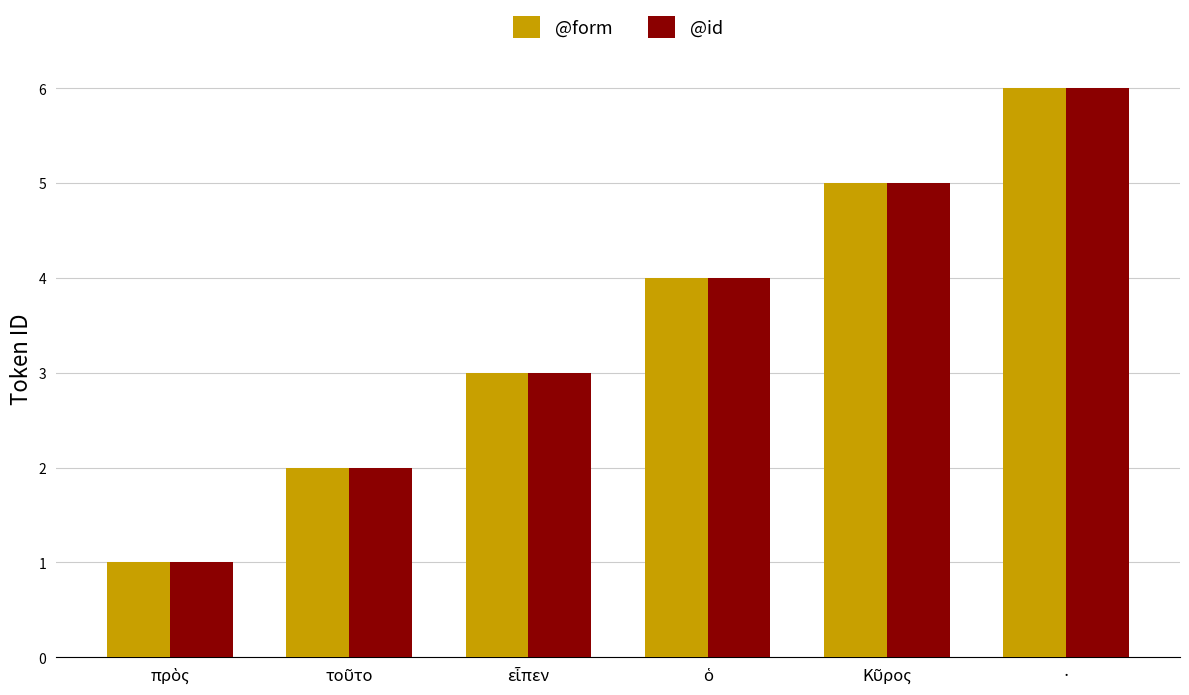

The @id series shows 4 at ·. True or false?

False